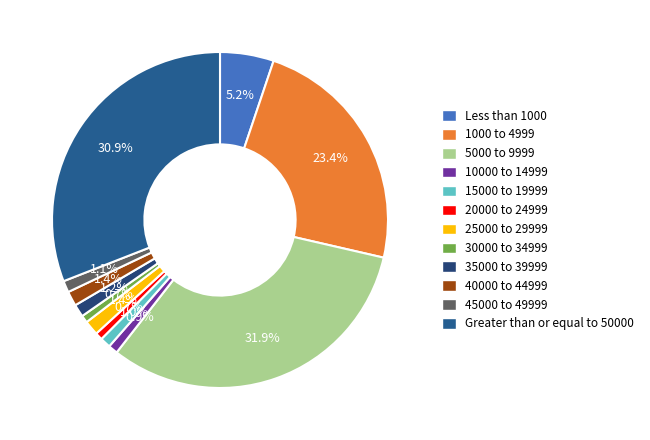

How many slices are in this pie chart?

12